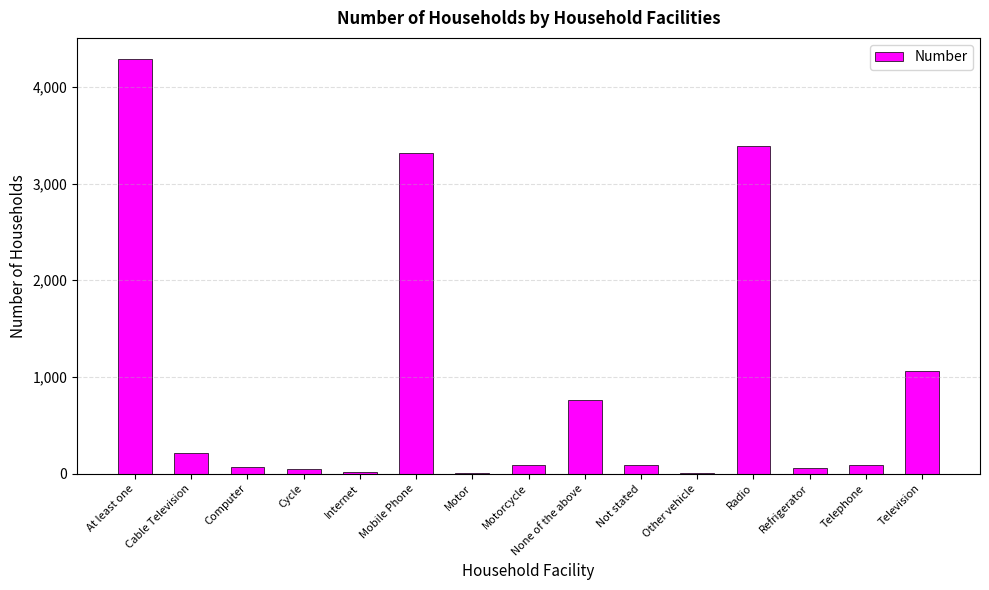

At which label is the value closest to 2148?

Television